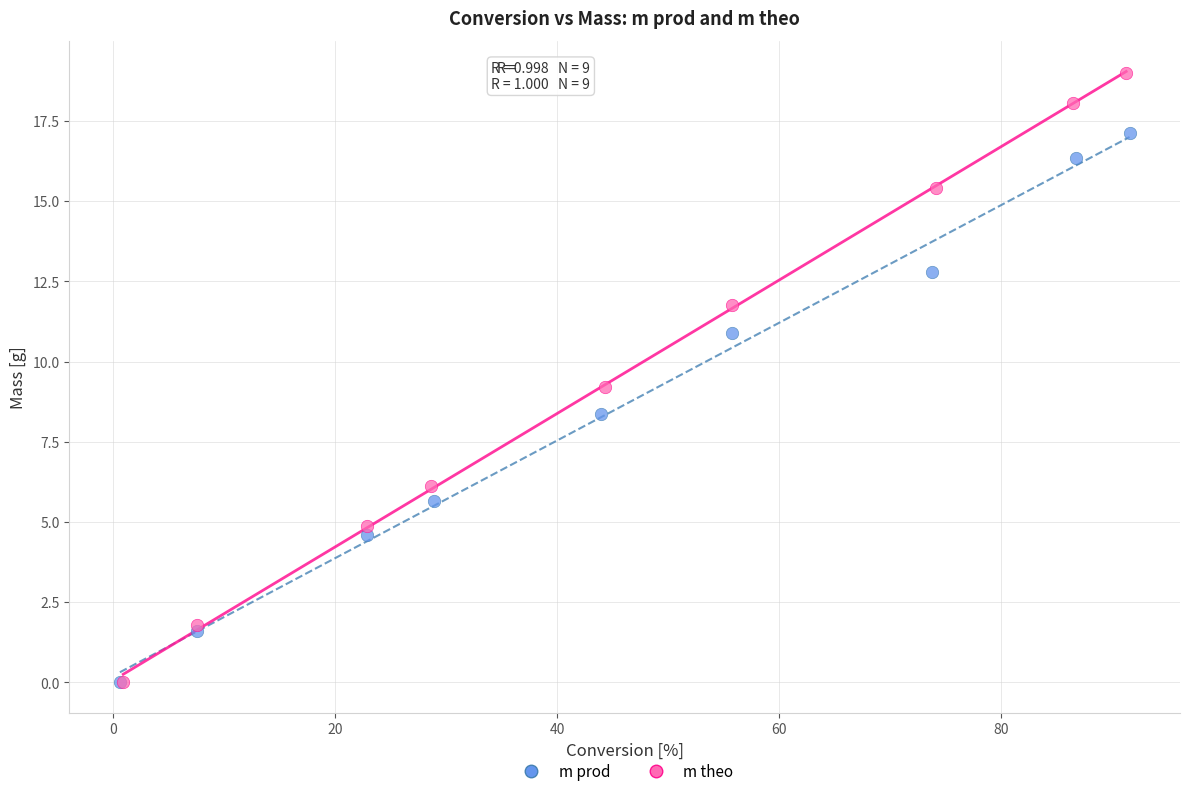

Which series reaches the maximum Y coordinate?

m theo